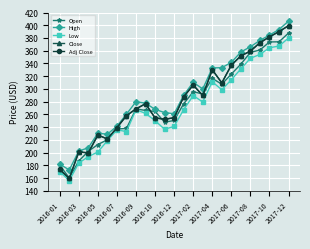

What is the lowest value of the Close series?

159.5